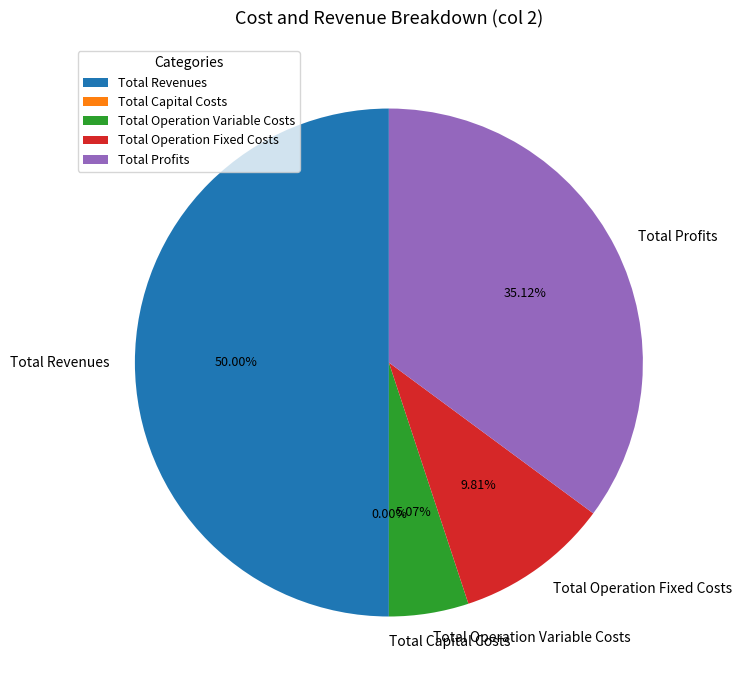

What is the ratio of the value at Total Operation Fixed Costs to the value at Total Operation Variable Costs?

1.9